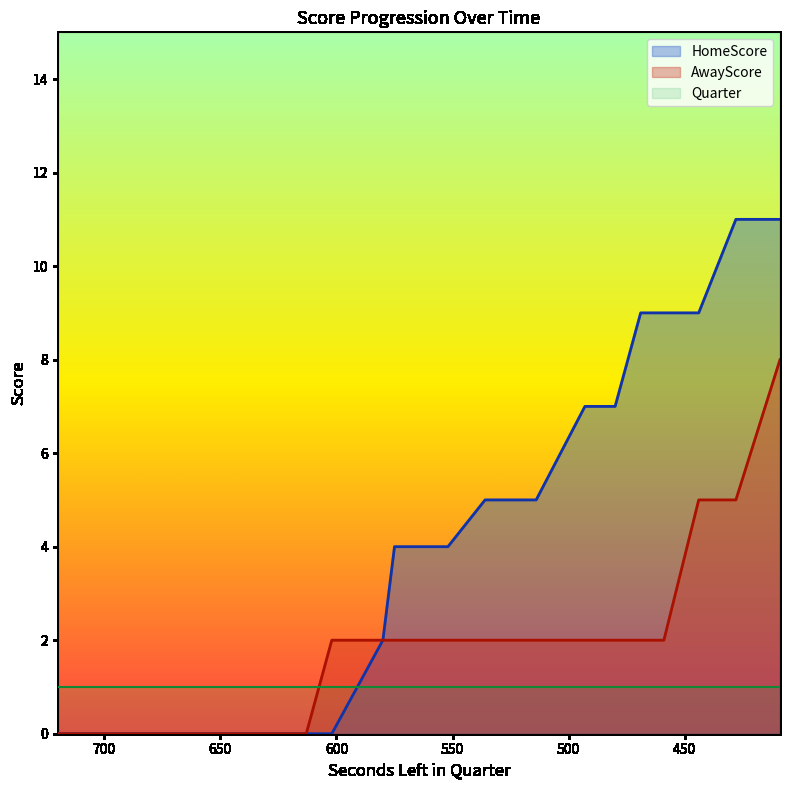

True or false: AwayScore and HomeScore intersect in this chart.

False